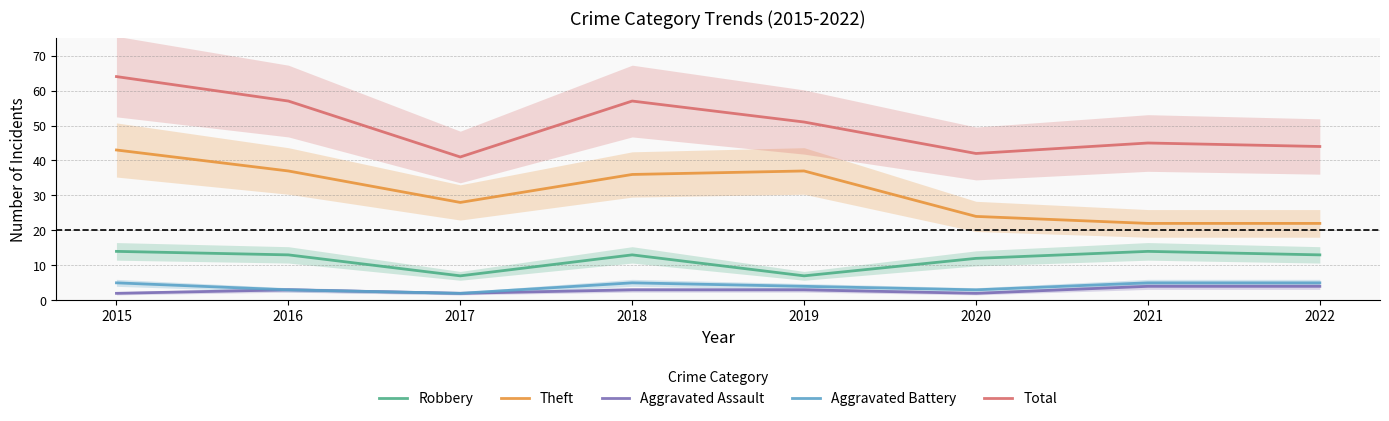

Reading left to right, extract all data points from this chart.

Robbery: 14	13	7	13	7	12	14	13
Theft: 43	37	28	36	37	24	22	22
Aggravated Assault: 2	3	2	3	3	2	4	4
Aggravated Battery: 5	3	2	5	4	3	5	5
Total: 64	57	41	57	51	42	45	44